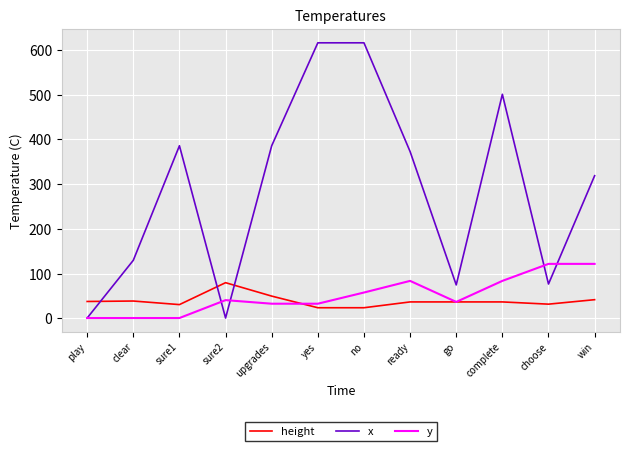

Is the value of y at win greater than the value of height at choose?

Yes